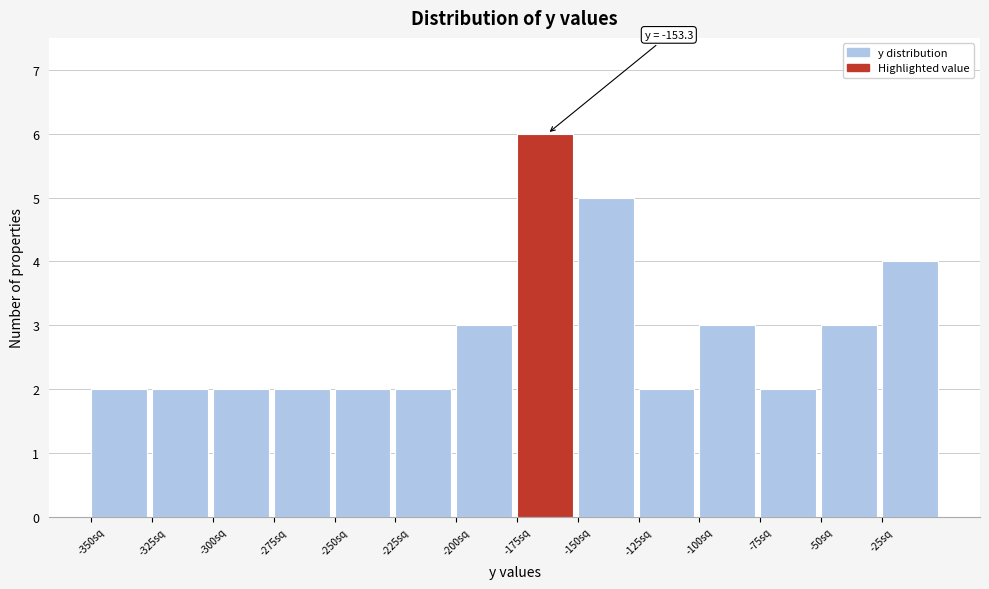

Which range on the x-axis has the tallest bar?

-175 to -150